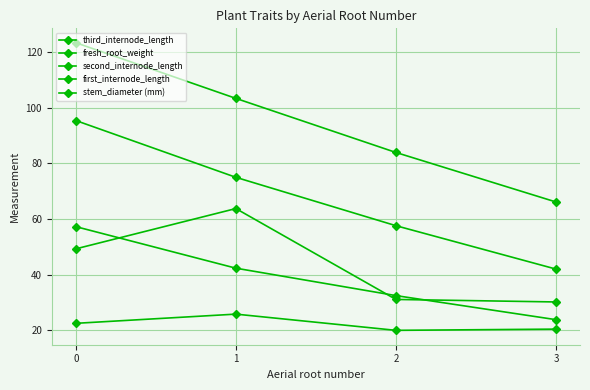

Is this an area chart (filled region under the line)?

No